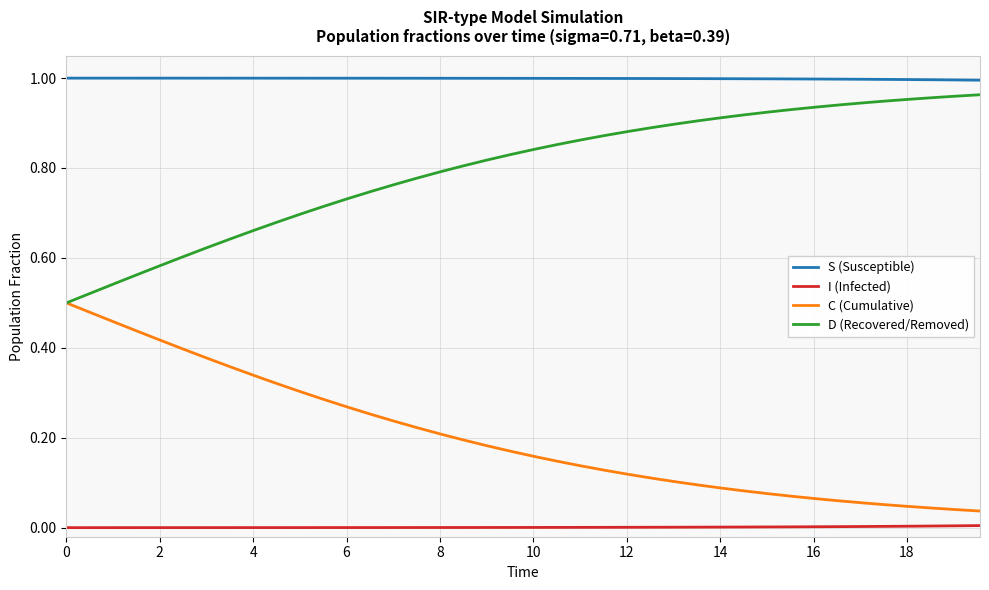

What is the sum of all D (Recovered/Removed) values?

31.9